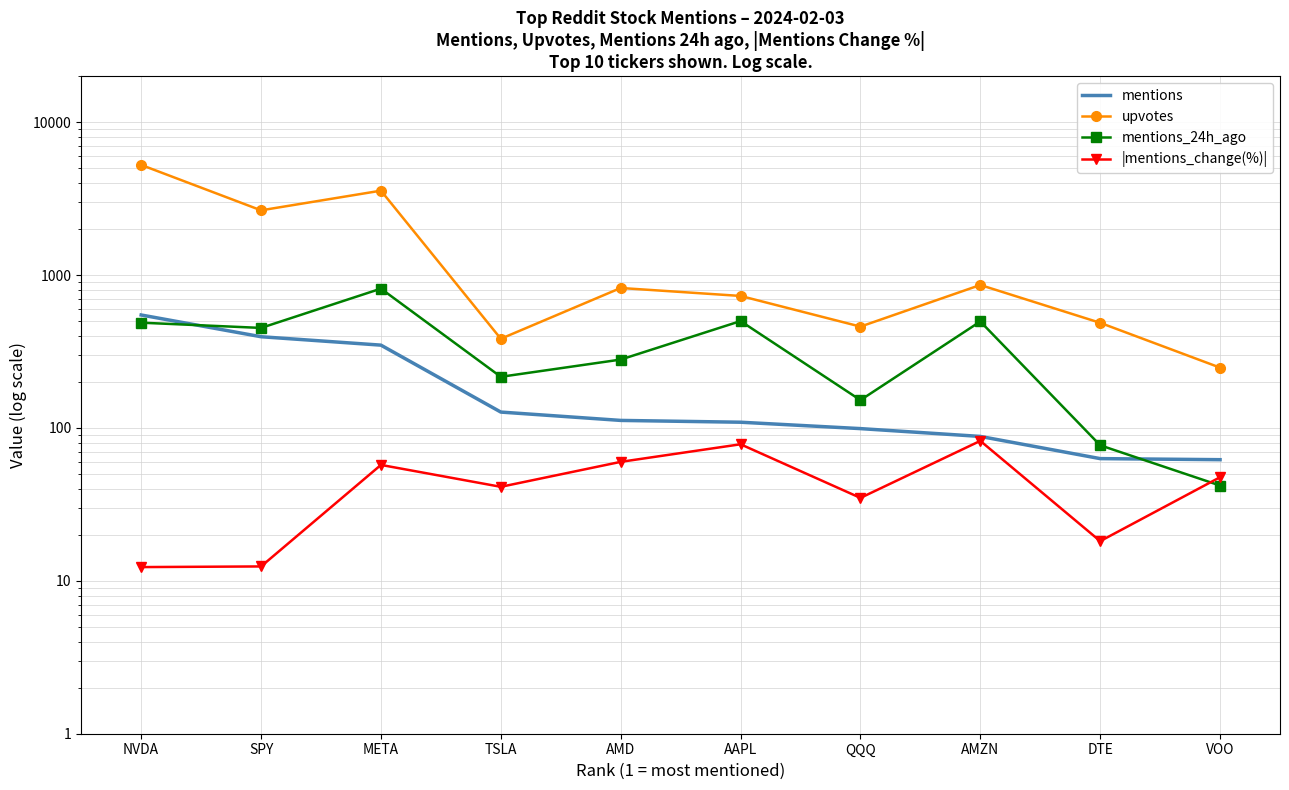

What is the spread (max minus min) of values at AAPL?

651.8